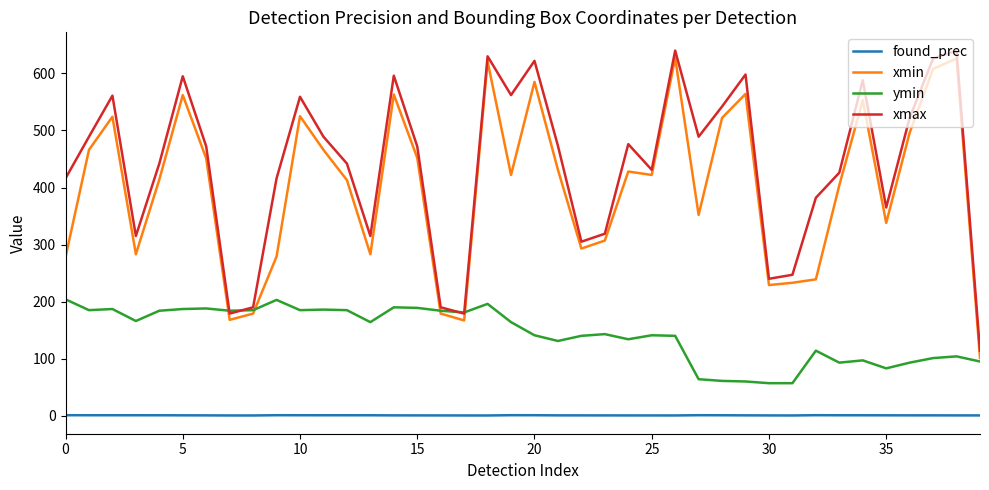

What is the difference between the maximum and second lowest values in the xmin series?

460.0